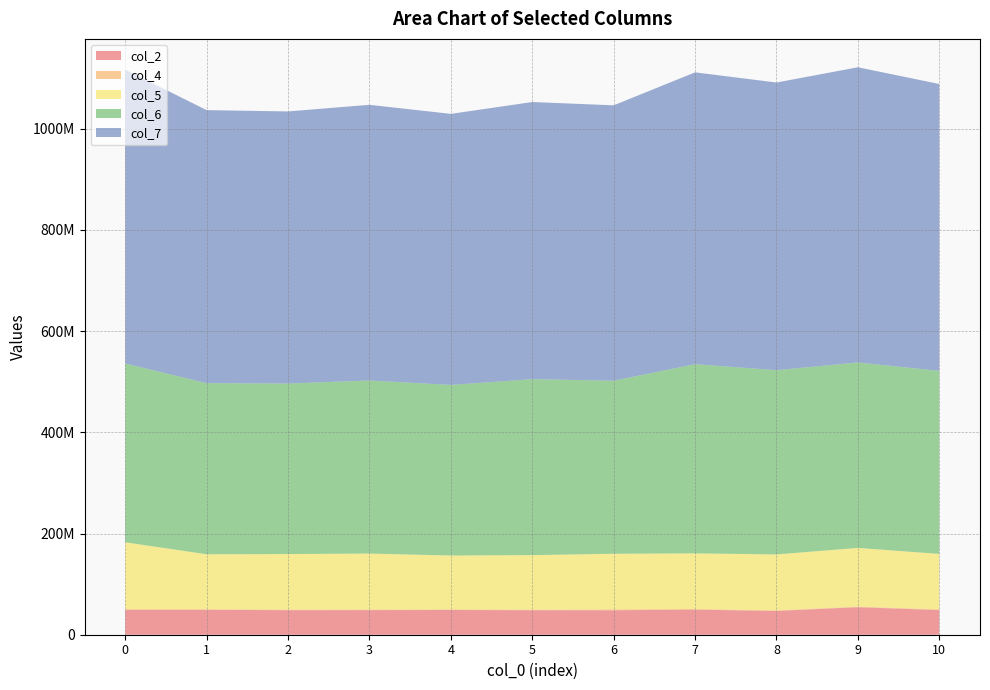

Reading left to right, extract all data points from this chart.

col_2: 0=49256084	1=49254708	2=48516125	3=48626709	4=48902250	5=48427375	6=48361459	7=49523500	8=47064875	9=54367750	10=48732167
col_4: 0=1117709	1=1106333	2=1105583	3=1115958	4=1163166	5=1111250	6=1698625	7=1308584	8=1044041	9=1158958	10=1376792
col_5: 0=132312584	1=108672625	2=109805916	3=110665541	4=106461209	5=107792125	6=109950459	7=109958459	8=110577792	9=116081875	10=109575667
col_6: 0=353309000	1=338156958	2=337040834	3=342029875	4=337156375	5=347722459	6=341961167	7=373961750	8=364085875	9=366466000	10=361752000
col_7: 0=580818083	1=539563542	2=537697833	3=544832333	4=535676042	5=547733833	6=544285250	7=576677291	8=568543333	9=583395458	10=566942291